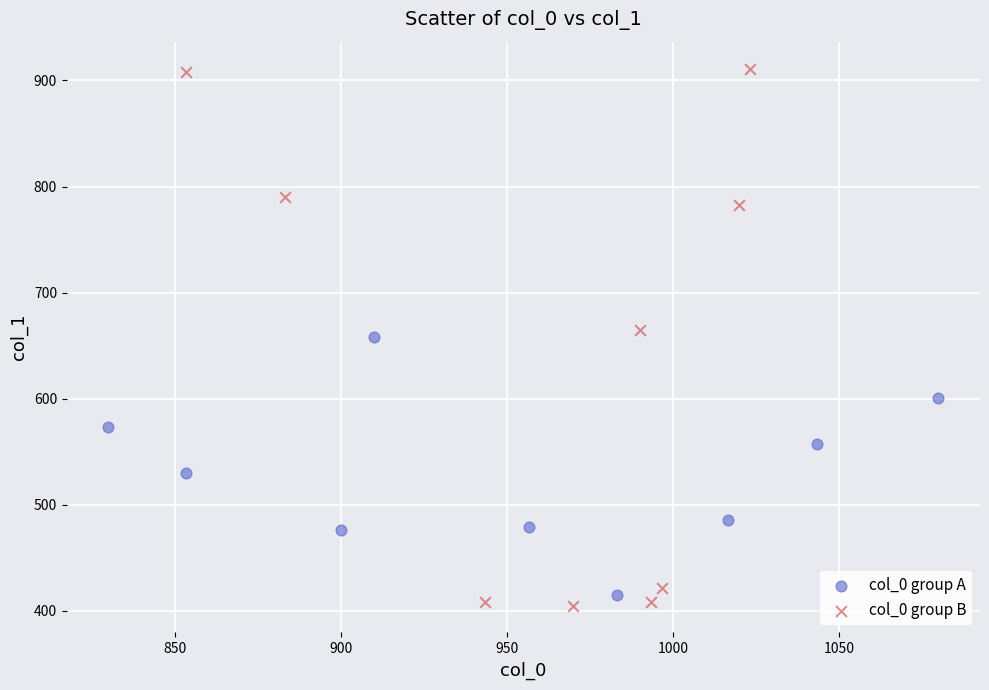

Which series reaches the maximum Y coordinate?

col_0 group B